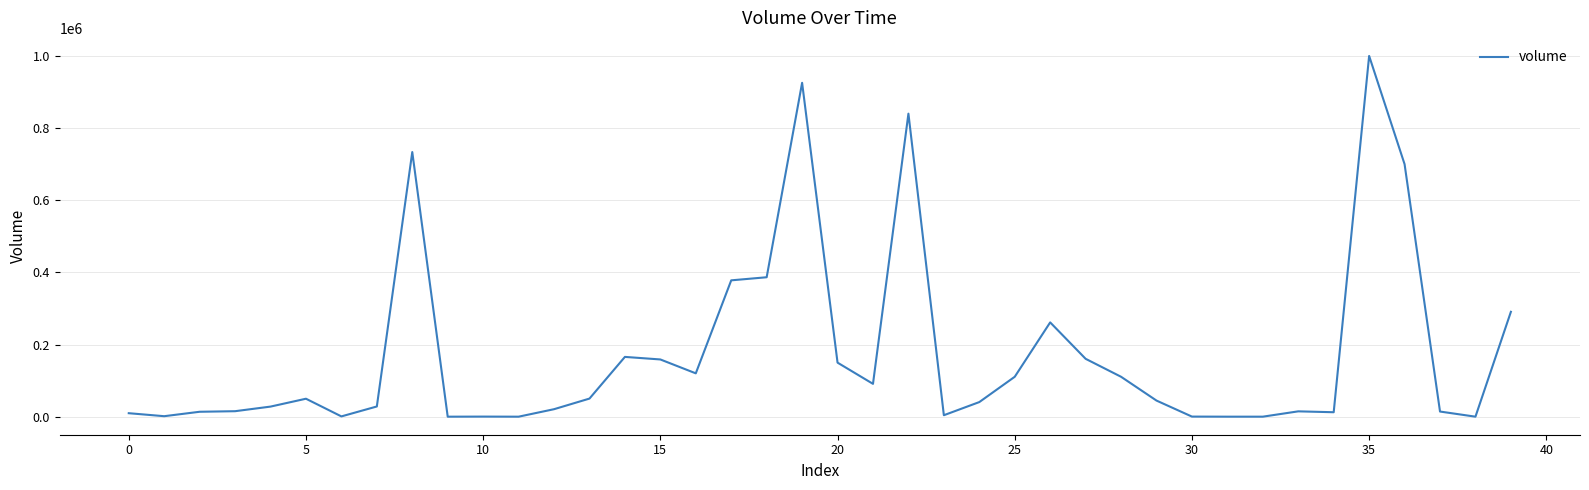

What is the label of the 21st point from the right?

19